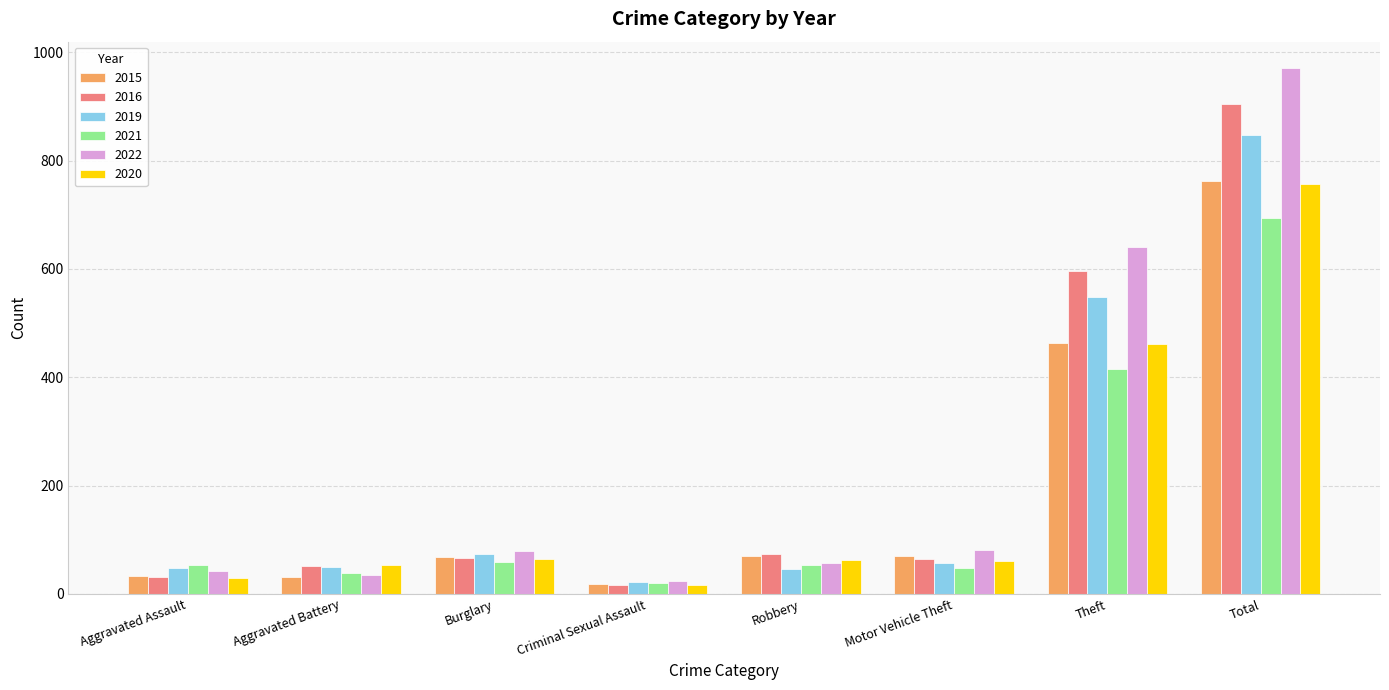

What position from the left is Motor Vehicle Theft?

6